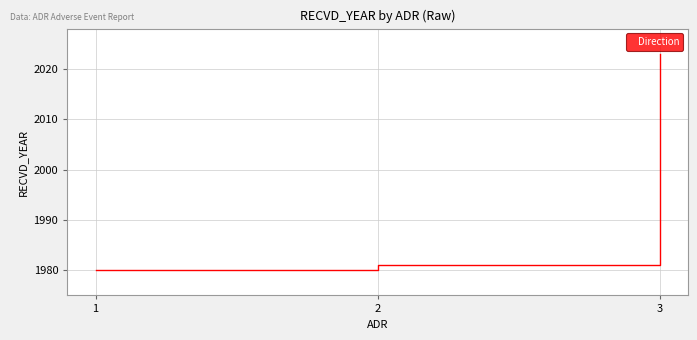

List the labels in order of value, smallest first.

1, 2, 3